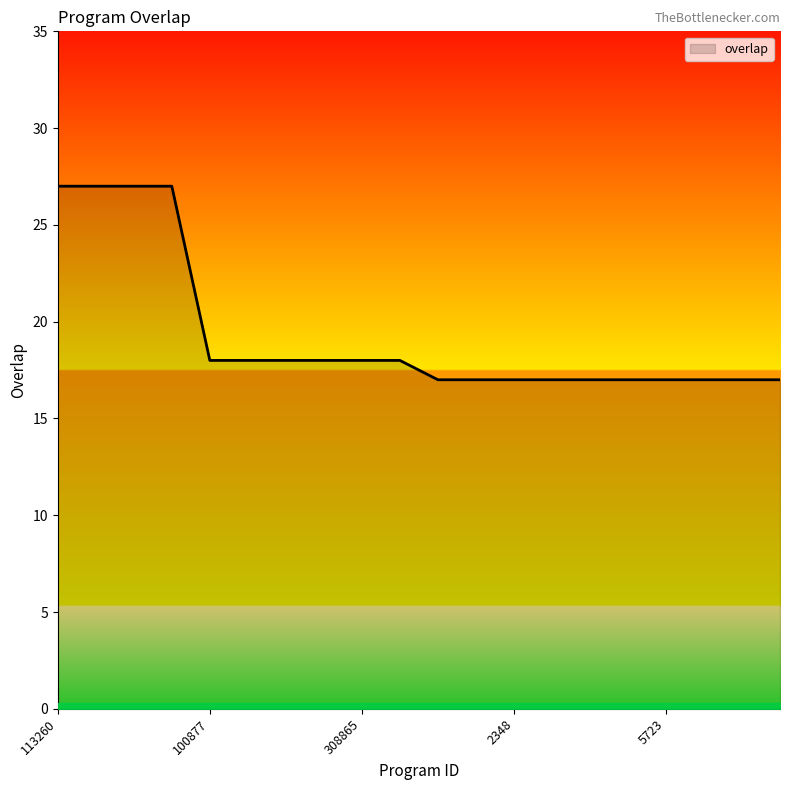

What is the difference between the maximum and minimum values?

10